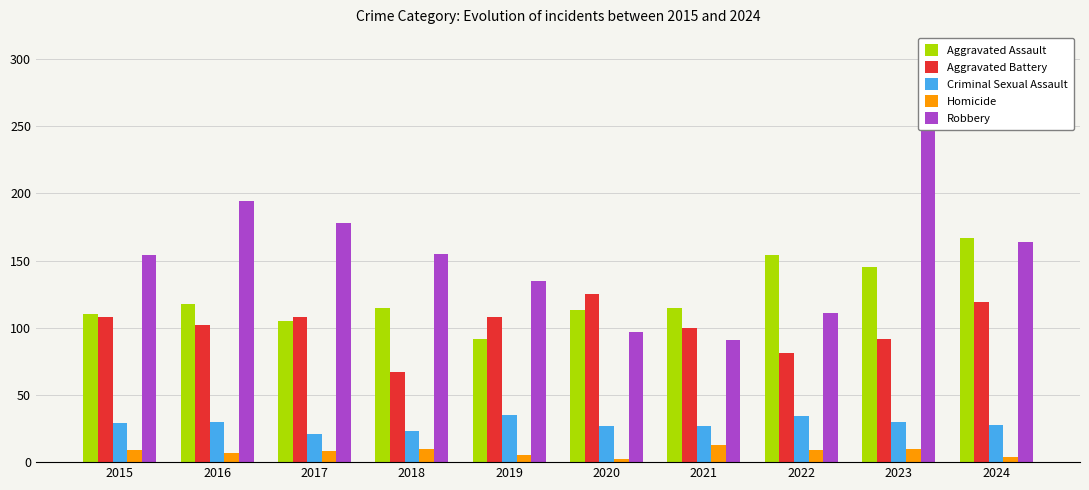

What are all the series names shown in the legend?

Aggravated Assault, Aggravated Battery, Criminal Sexual Assault, Homicide, Robbery